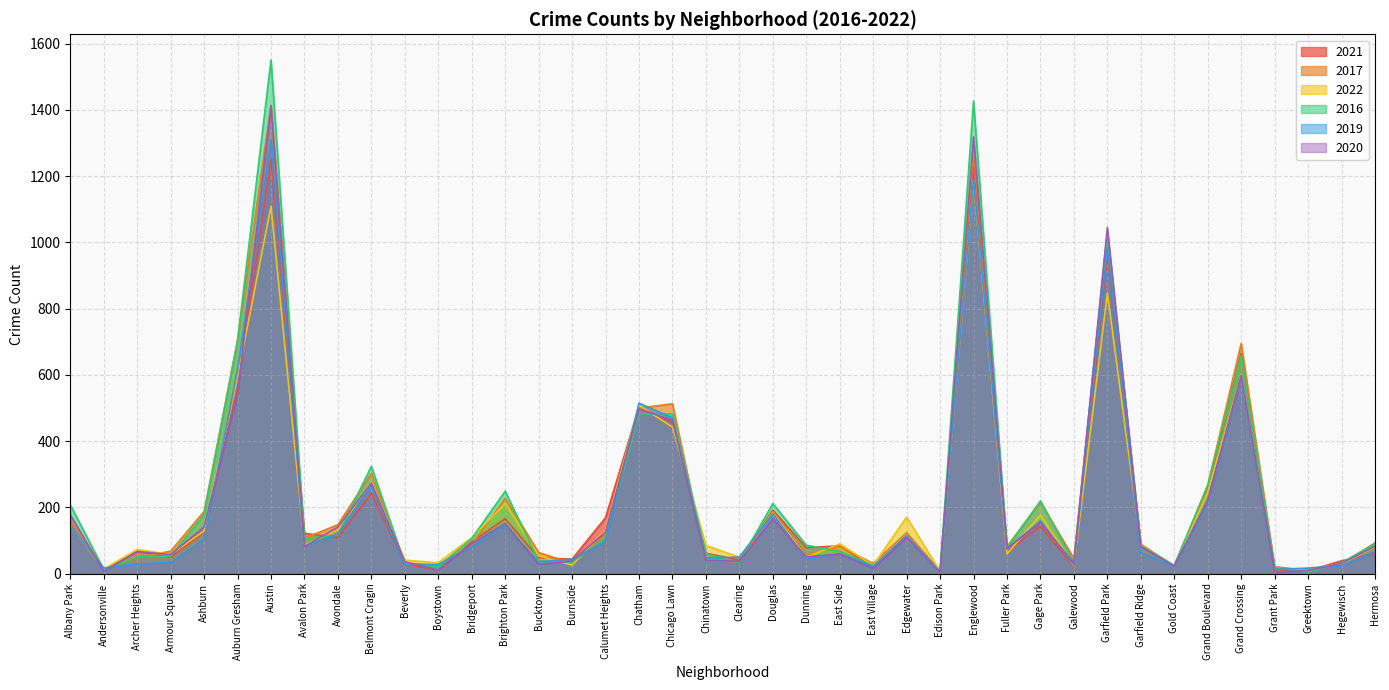

Rank the series at East Village from highest to lowest value.

2017, 2022, 2016, 2019, 2021, 2020